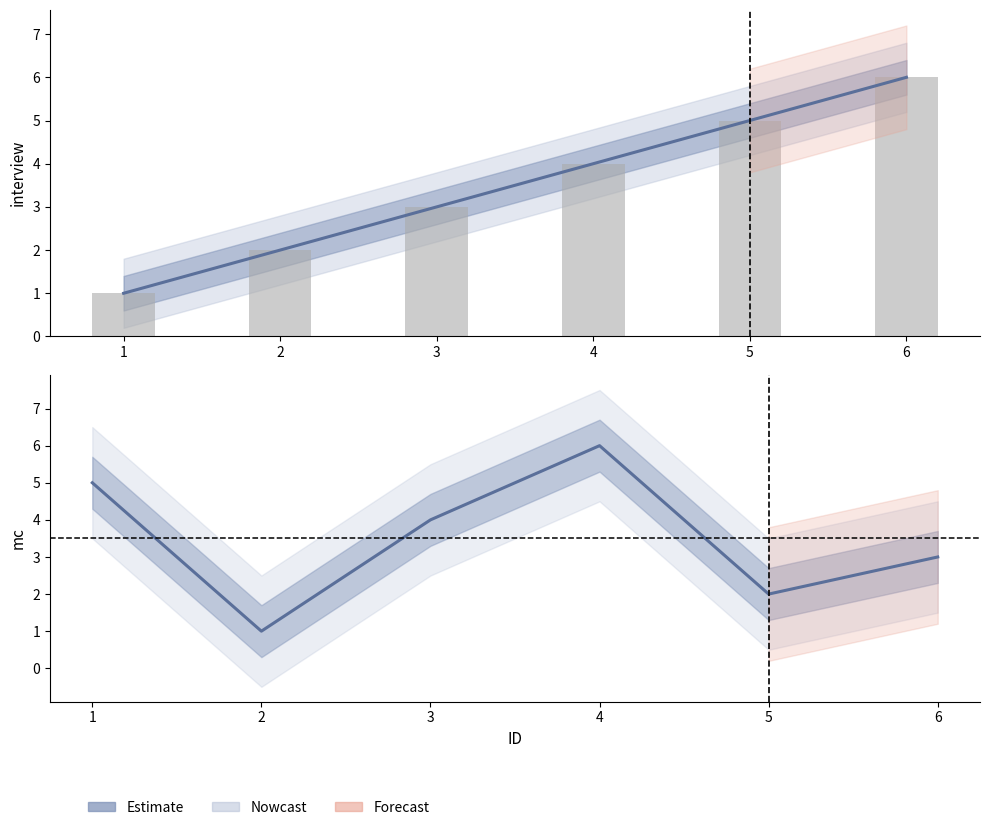

Reading left to right, transcribe all the data shown in this chart.

interview: 1=1	2=2	3=3	4=4	5=5	6=6
mc: 1=5	2=1	3=4	4=6	5=2	6=3